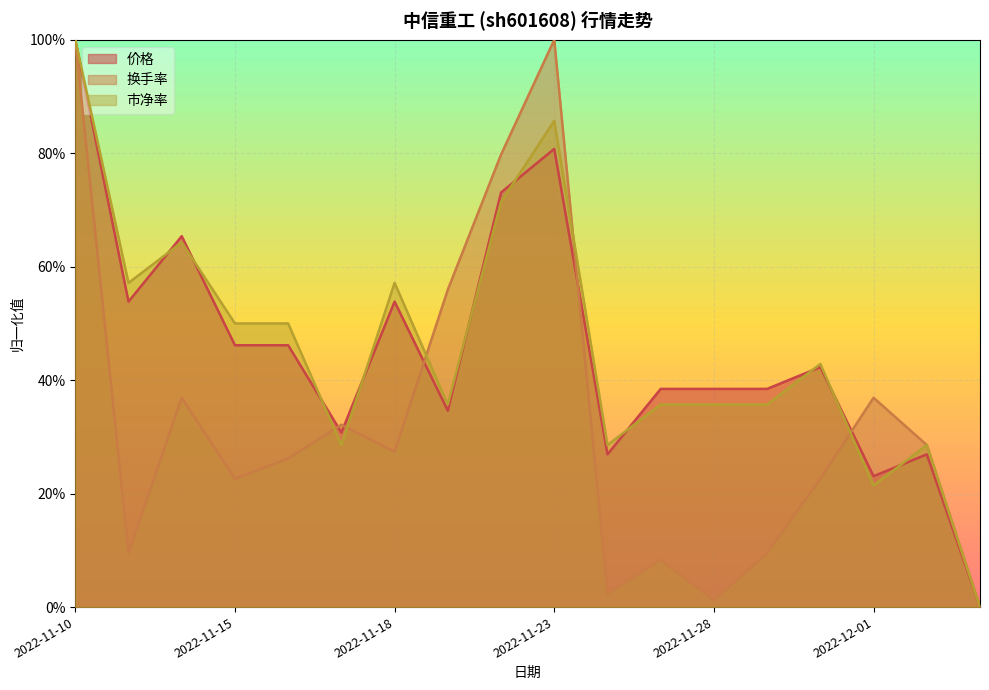

How many data points does each series have?

18